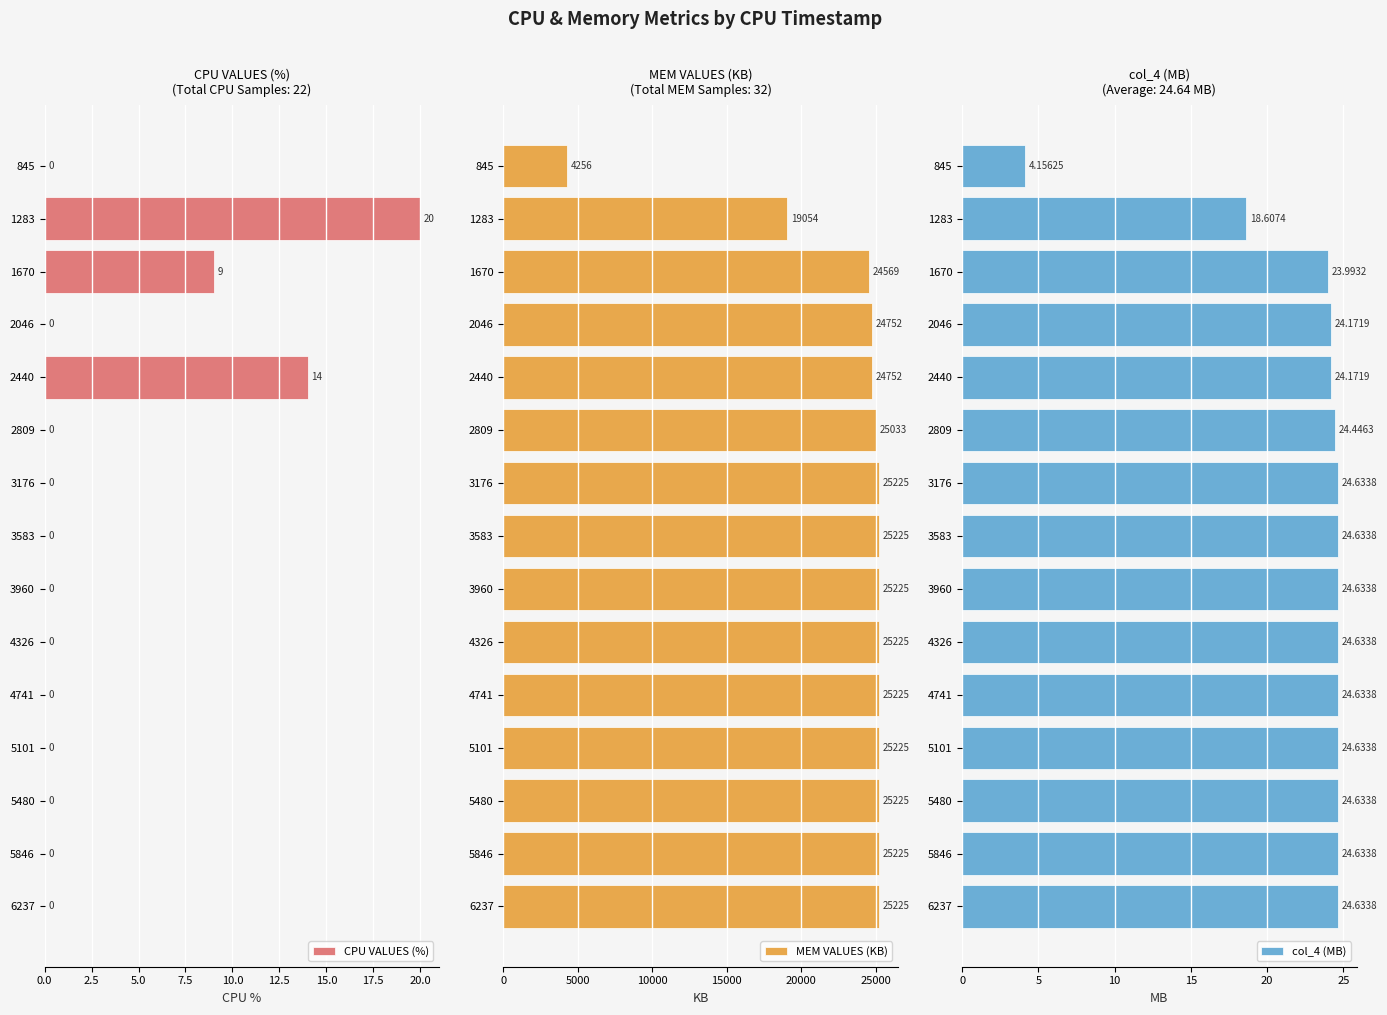

How many series are shown in this chart?

3